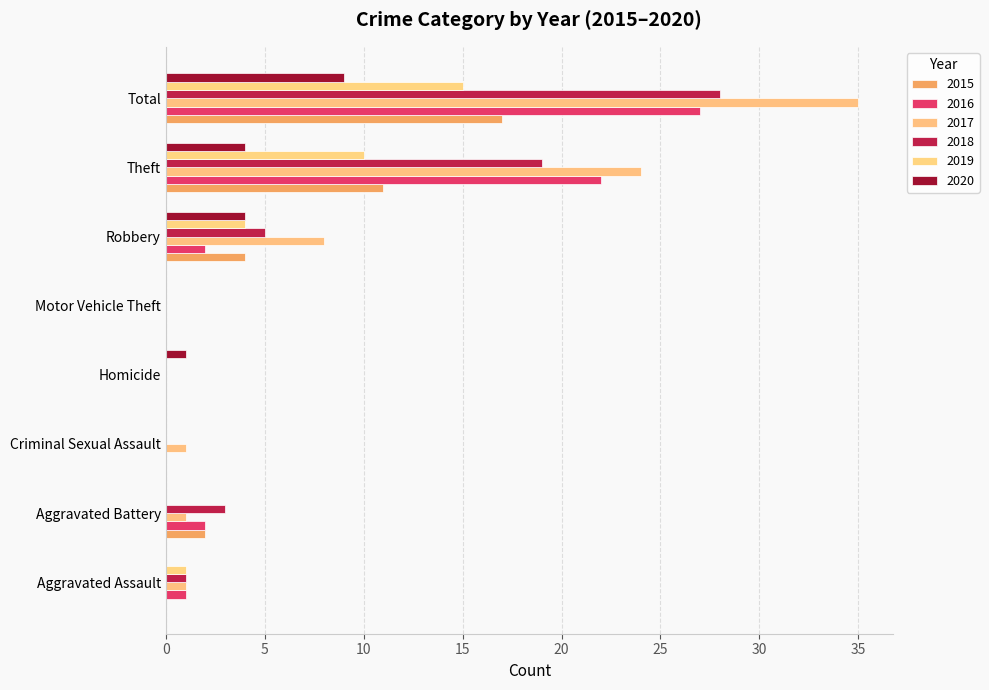

List the series in order of their peak value, lowest first.

2020, 2019, 2015, 2016, 2018, 2017